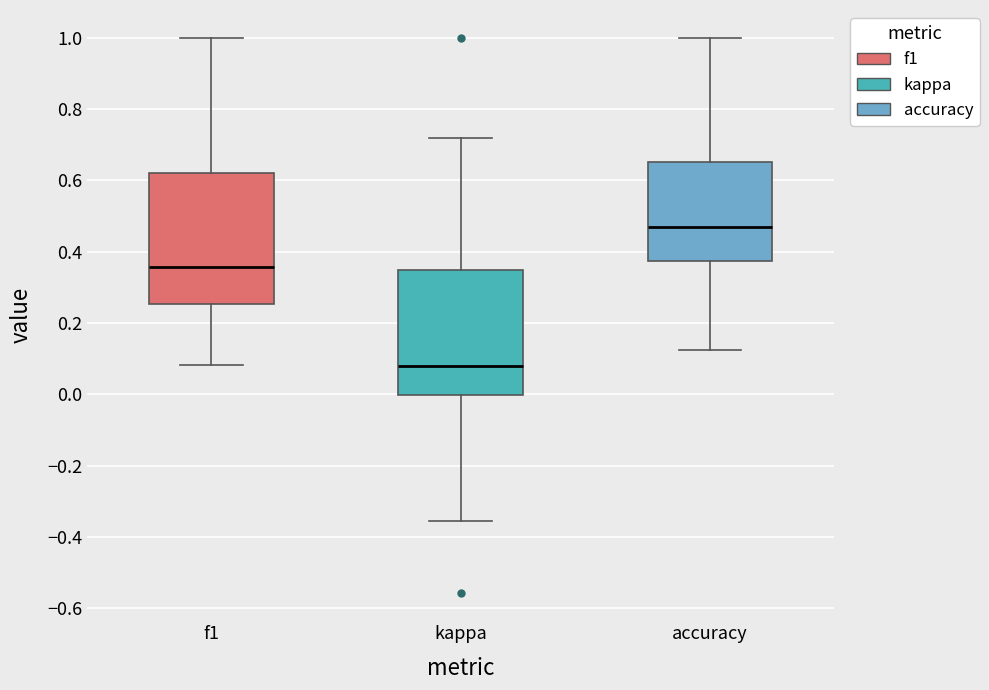

Where does the lower whisker of the box for accuracy end on the y-axis? The values are not printed on the chart, so give them approximately, as read against the axis.

0.12